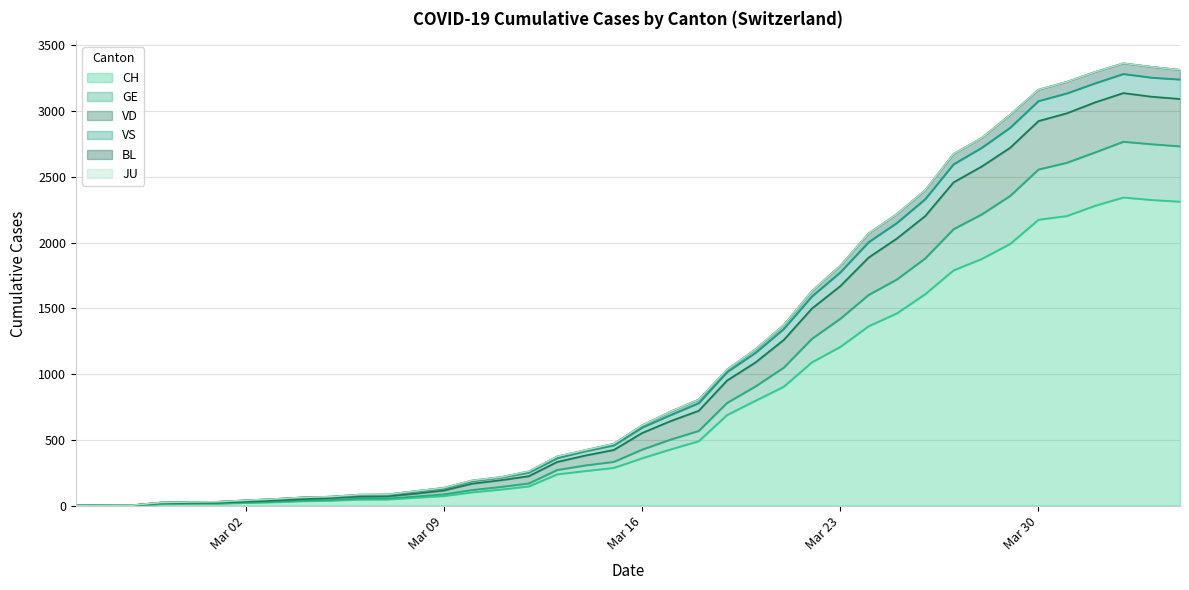

What is the maximum value for CH?

2343